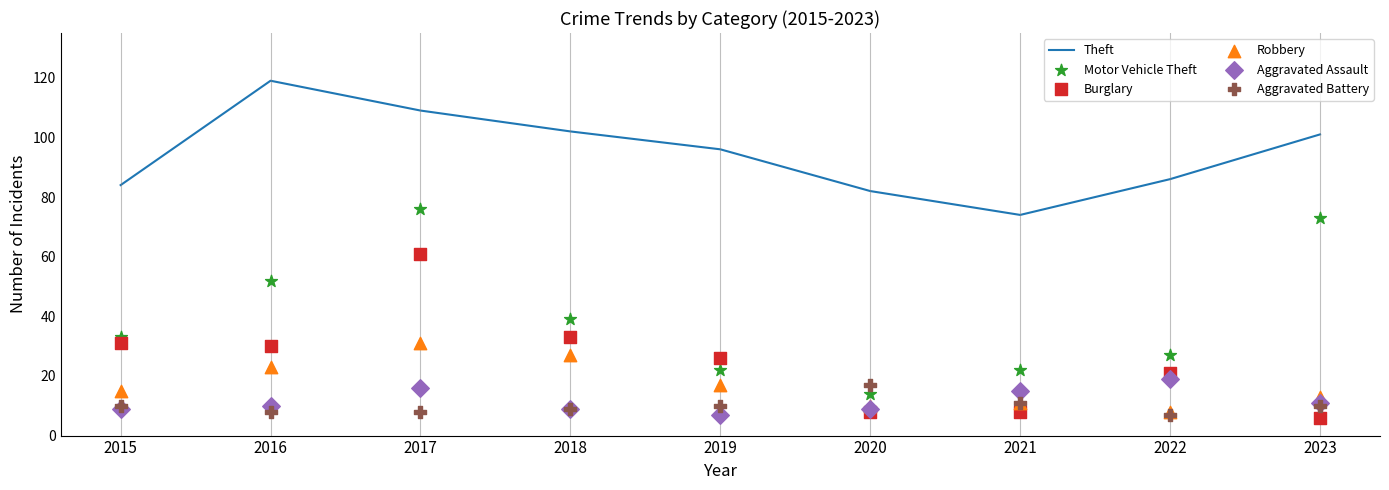

At how many categories does at least one series exceed 96?

4